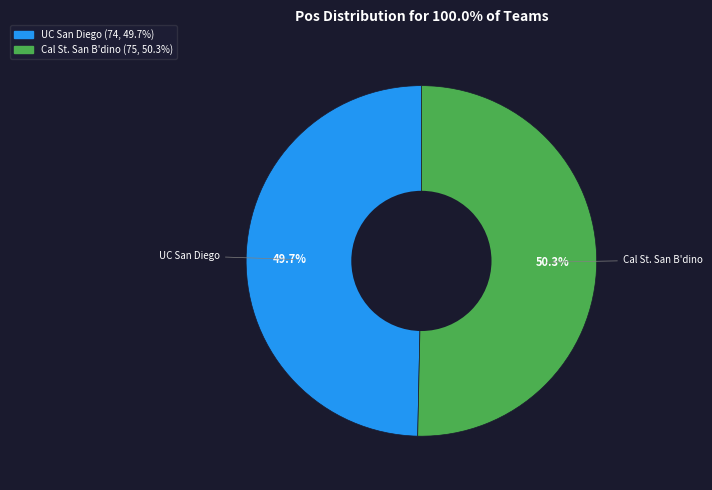

What percentage is the UC San Diego slice, to the nearest percent?

50%